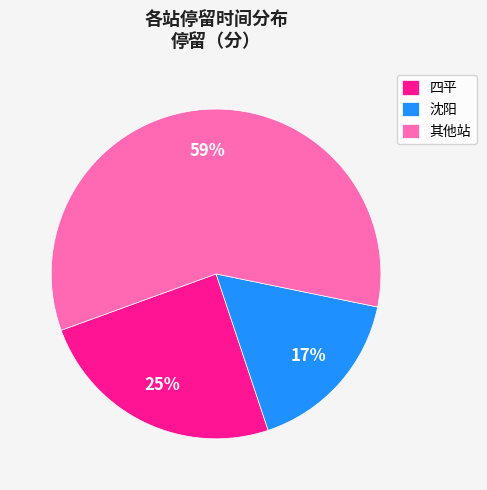

Count the number of slices in the pie.

3